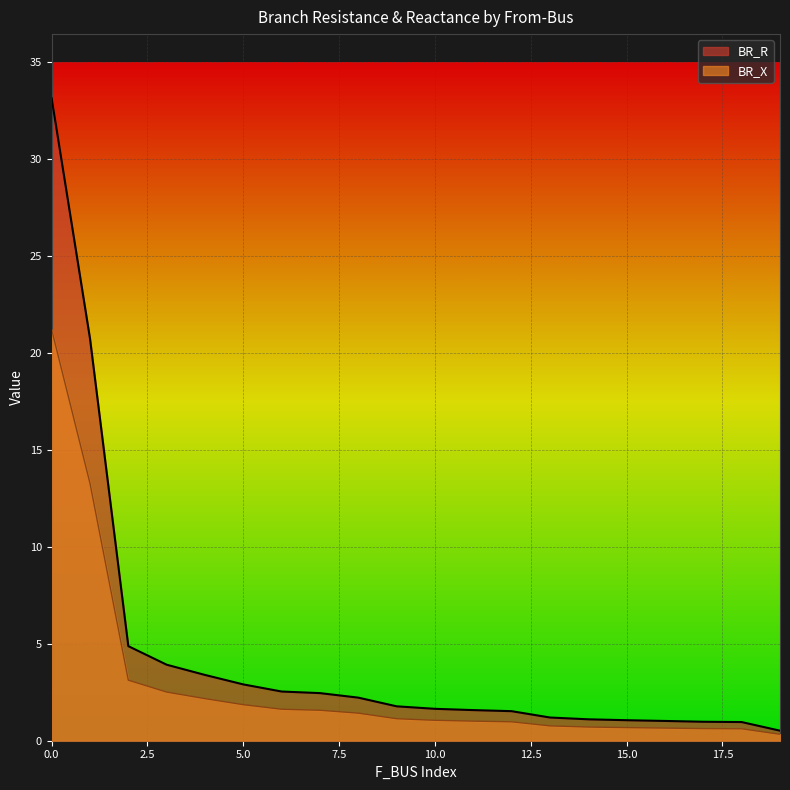

Is the value of BR_X at 4 greater than the value of BR_R at 5?

No